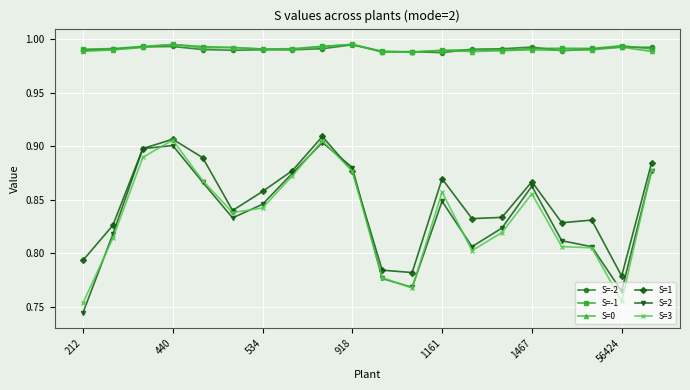

Count the S=3 values in the range 0 to 1.

20